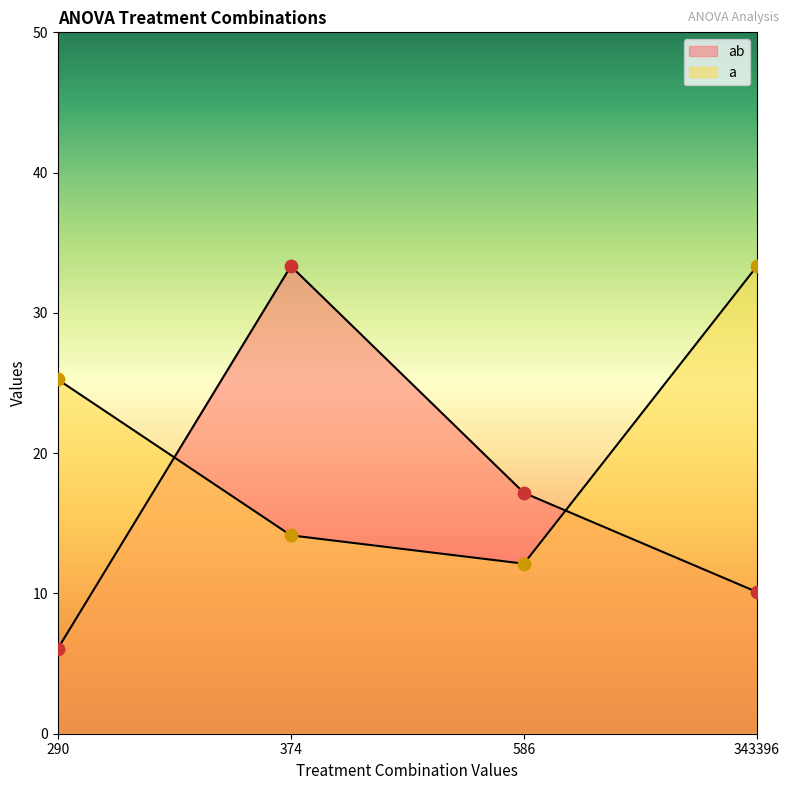

Which series reaches the maximum Y coordinate?

ab